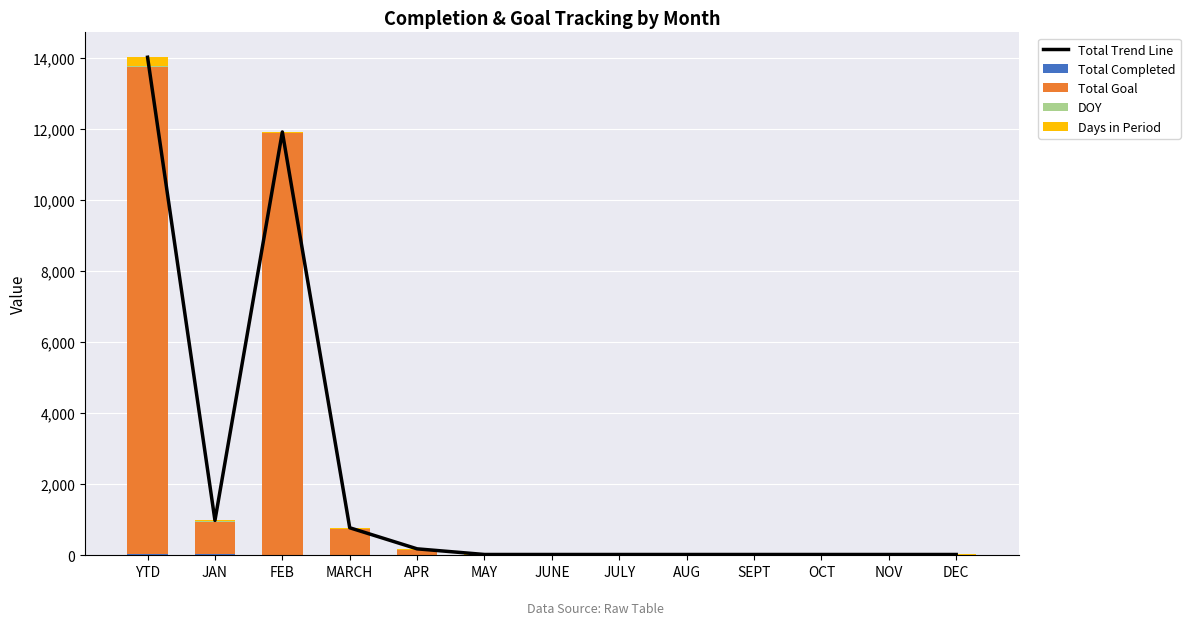

The value of Total Completed at NOV is -13. True or false?

False